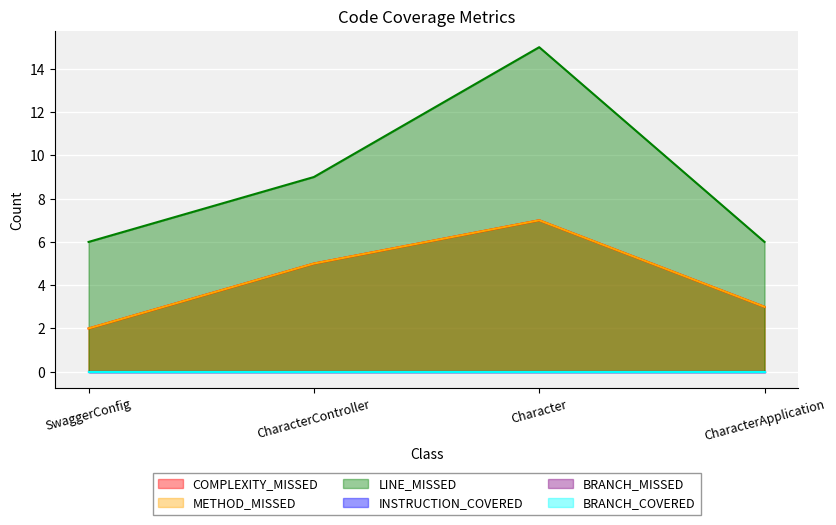

What position from the left is CharacterController?

2